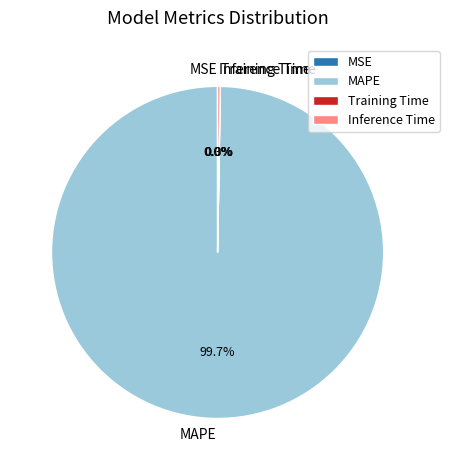

Which category has the biggest portion of the pie?

MAPE